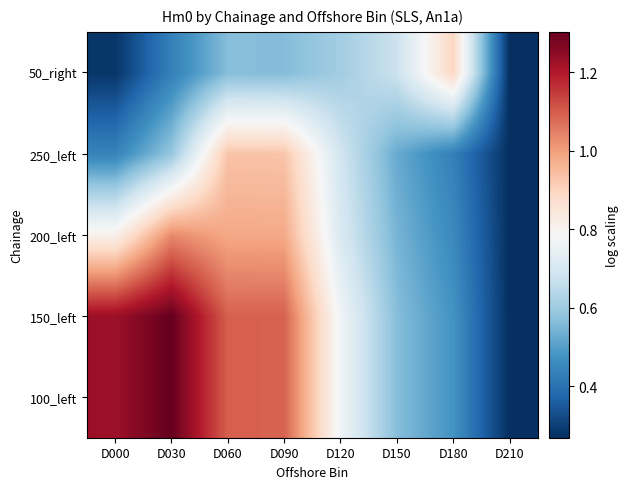

Reading left to right, extract all data points from this chart.

100_left: D000=1.2	D030=1.3	D060=1.1	D090=1.1	D120=0.8	D150=0.6	D180=0.5	D210=0.3
150_left: D000=1.2	D030=1.3	D060=1.1	D090=1.1	D120=0.8	D150=0.6	D180=0.5	D210=0.3
200_left: D000=0.8	D030=1.0	D060=1.0	D090=1.0	D120=0.7	D150=0.5	D180=0.5	D210=0.3
250_left: D000=0.4	D030=0.6	D060=0.9	D090=0.9	D120=0.7	D150=0.5	D180=0.4	D210=0.3
50_right: D000=0.3	D030=0.4	D060=0.6	D090=0.6	D120=0.6	D150=0.7	D180=0.9	D210=0.3